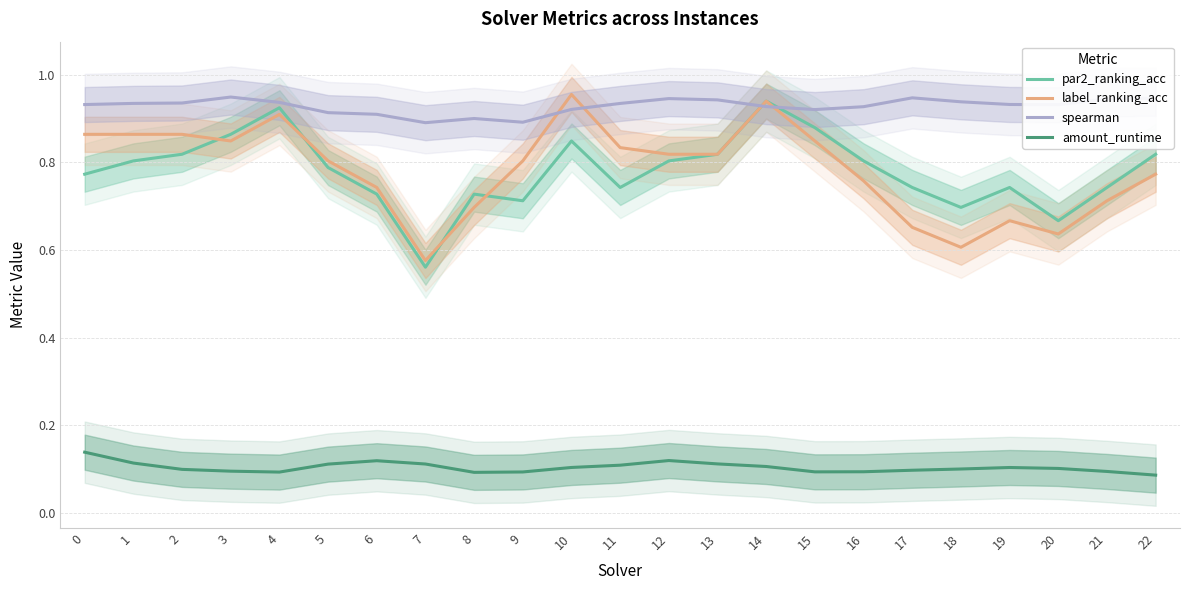

Between 5 and 19, which is larger?

5